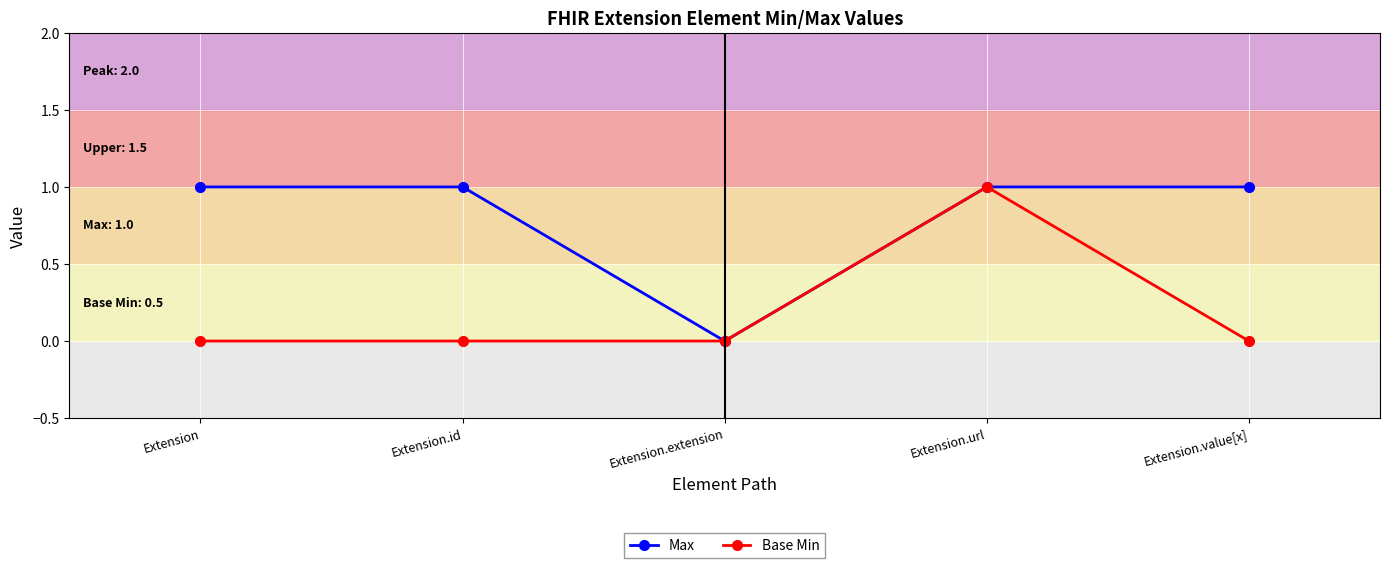

Is the value of Max at Extension.id greater than the value of Base Min at Extension.extension?

Yes